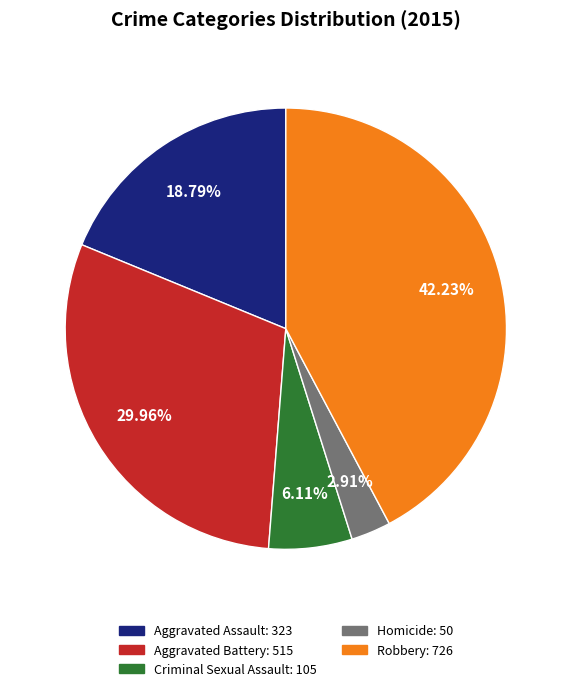

What is the smallest slice in the pie chart?

Homicide